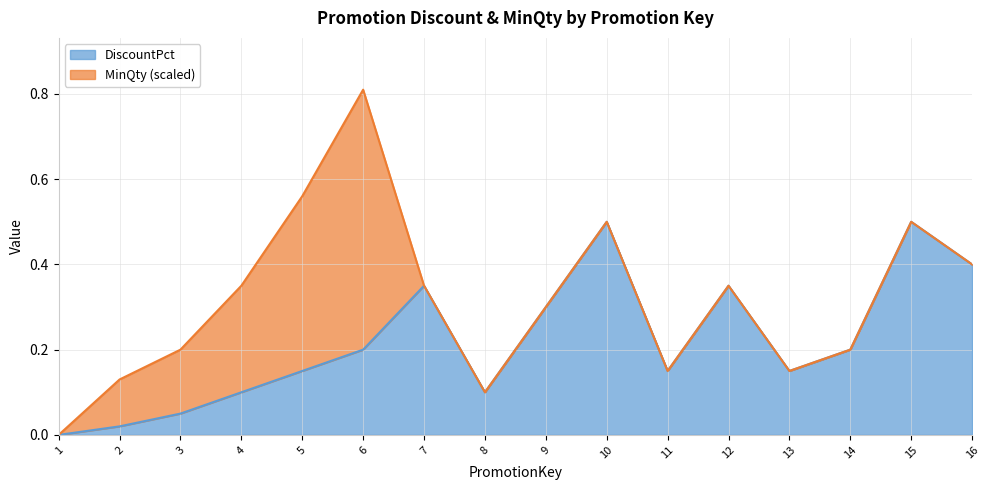

Rank the categories by value from highest to lowest.

10, 15, 16, 7, 12, 9, 6, 14, 5, 11, 13, 4, 8, 3, 2, 1